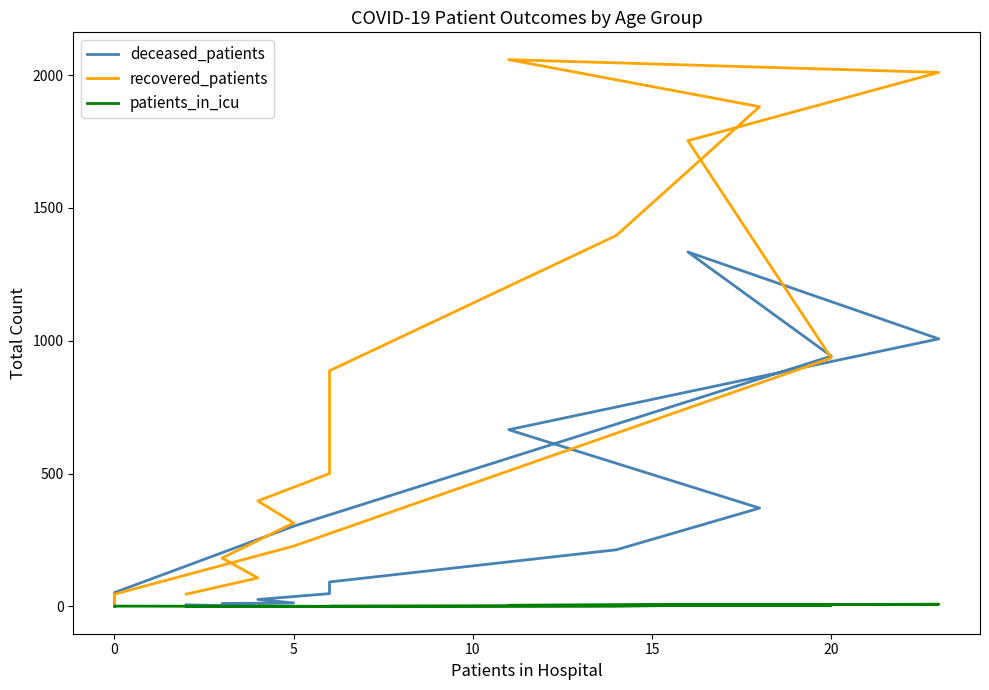

At which category does patients_in_icu reach its first local valley?

20